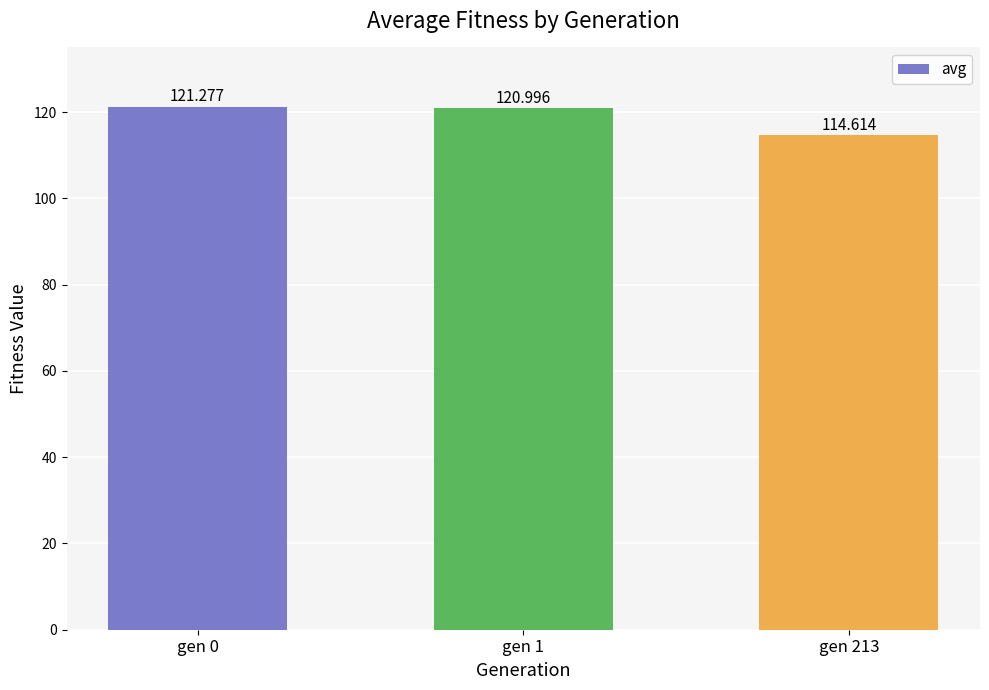

Where does the data first go above 120?

gen 0